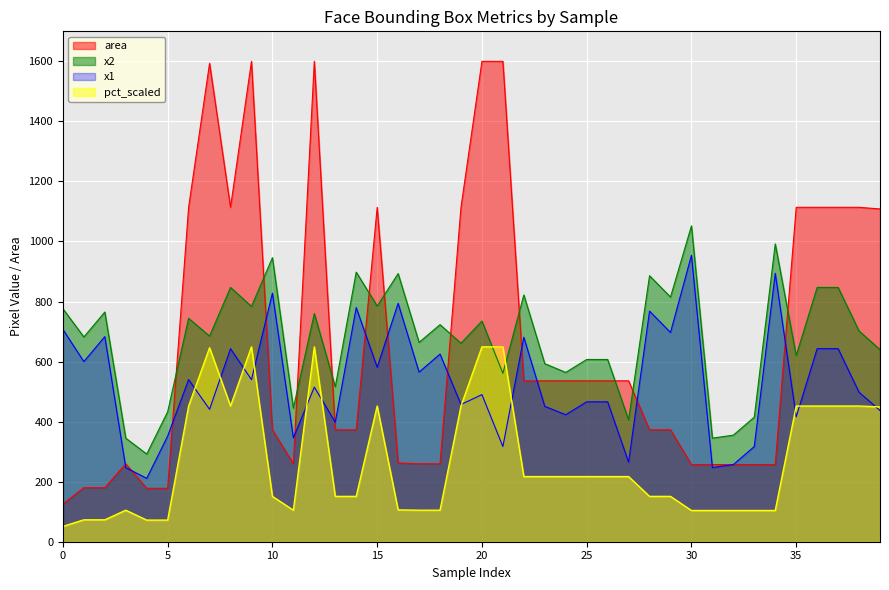

List the series in order of their peak value, highest first.

area, x2, x1, pct_scaled